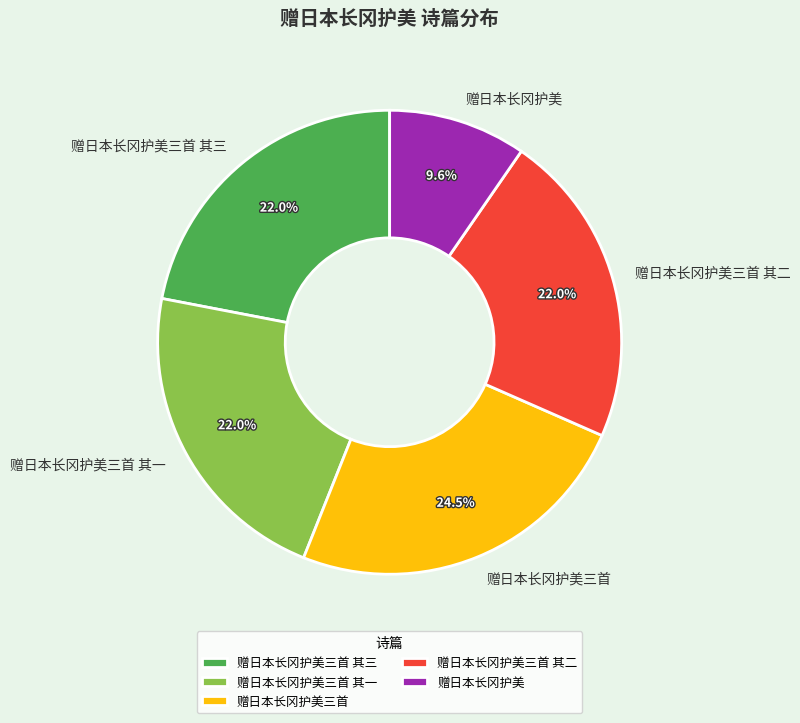

Is there a majority slice in this chart?

No